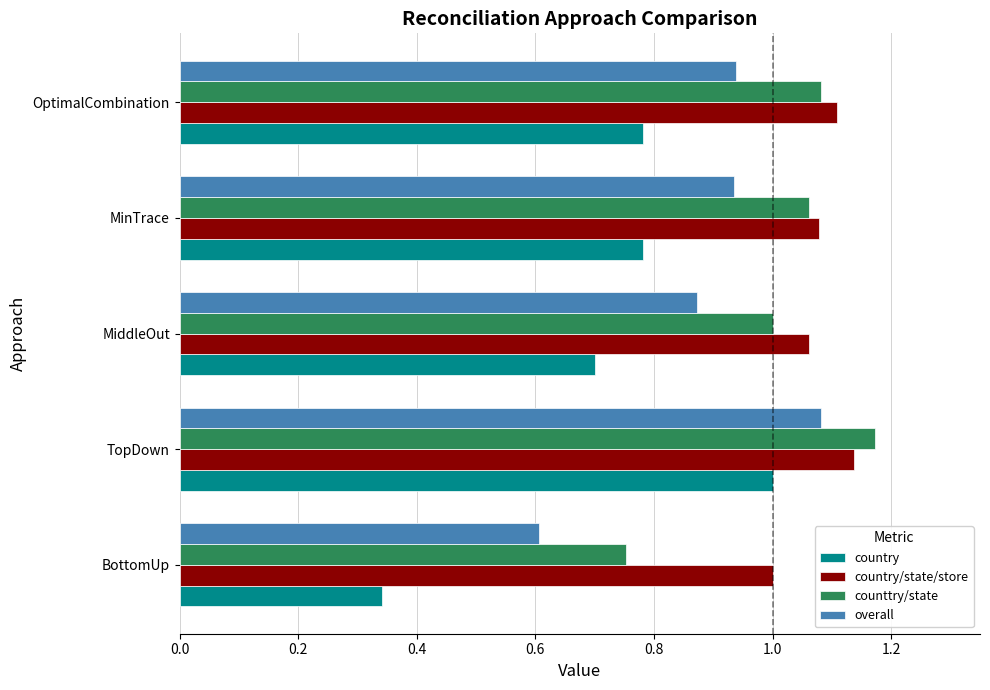

List the series in order of their overall mean, highest first.

country/state/store, counttry/state, overall, country